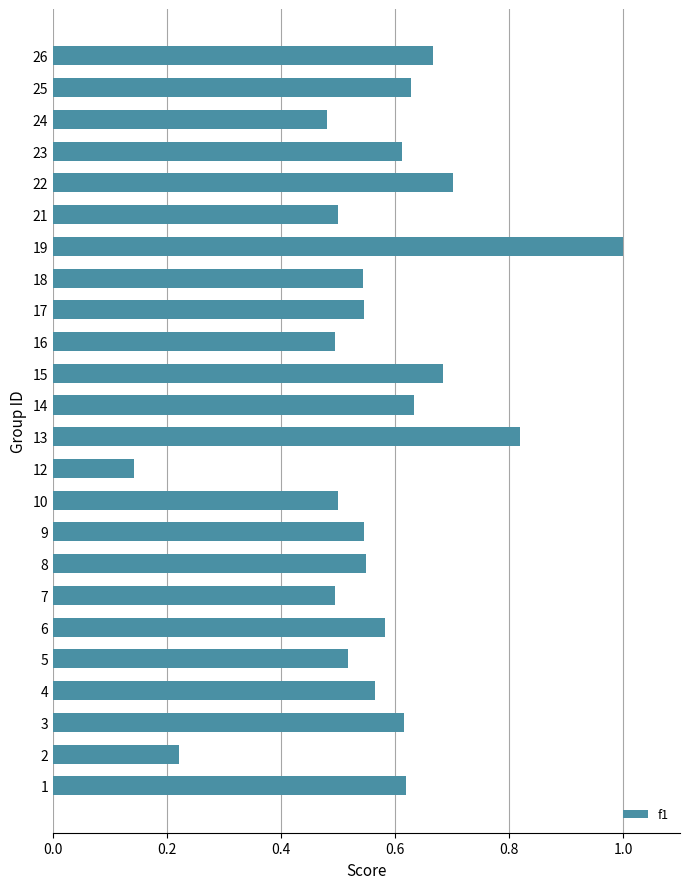

Which has a higher value, 7 or 17?

17